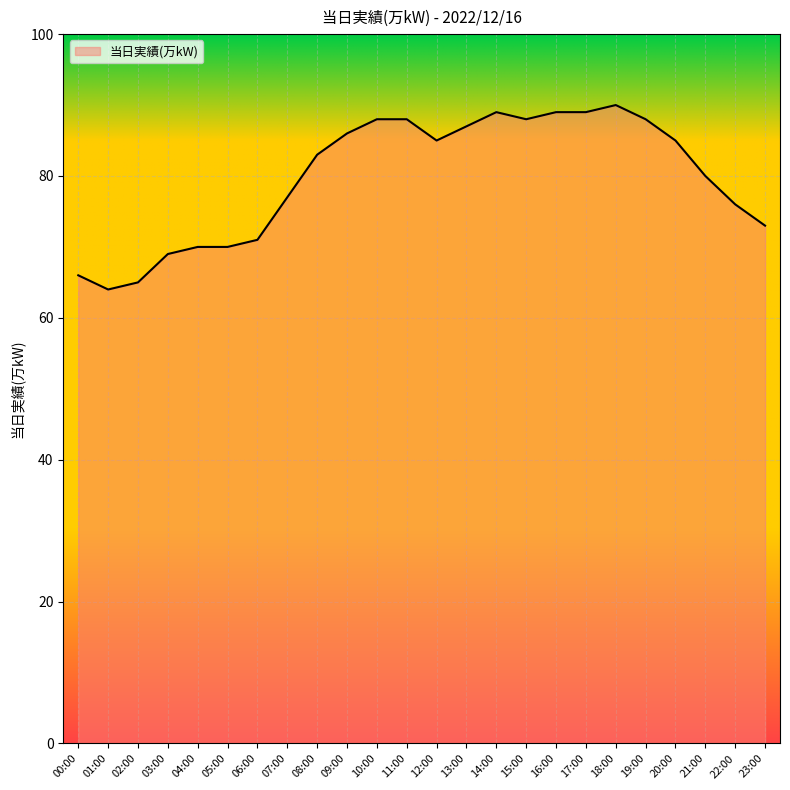

Does the chart display data point markers on the line(s)?

No